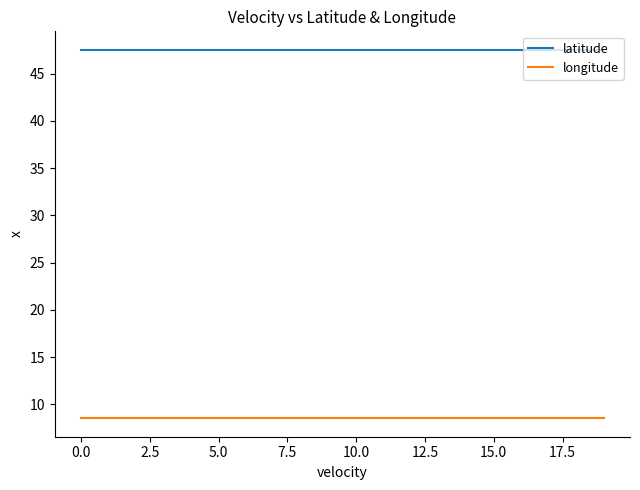

True or false: latitude and longitude intersect in this chart.

False